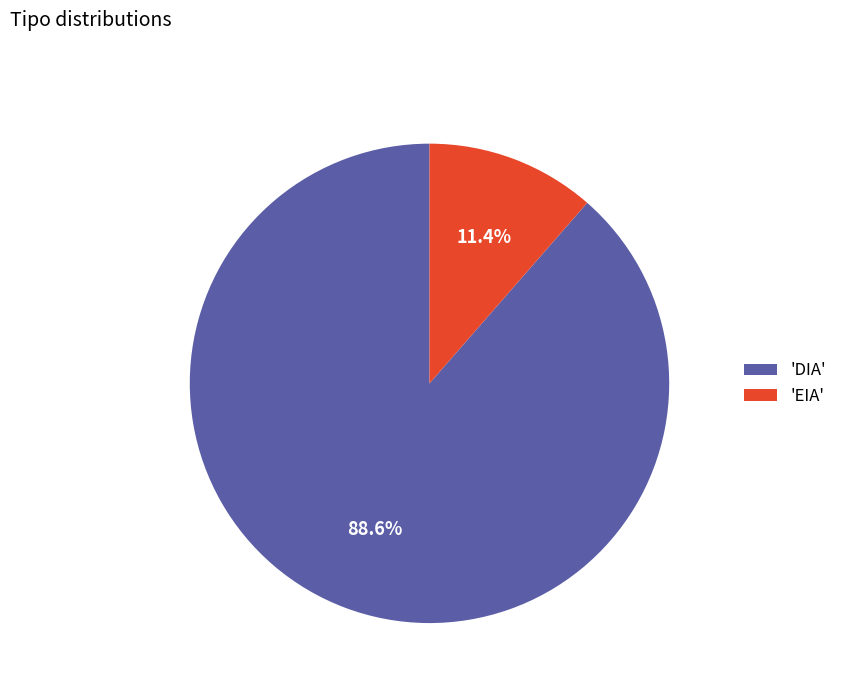

Is there a majority slice in this chart?

Yes